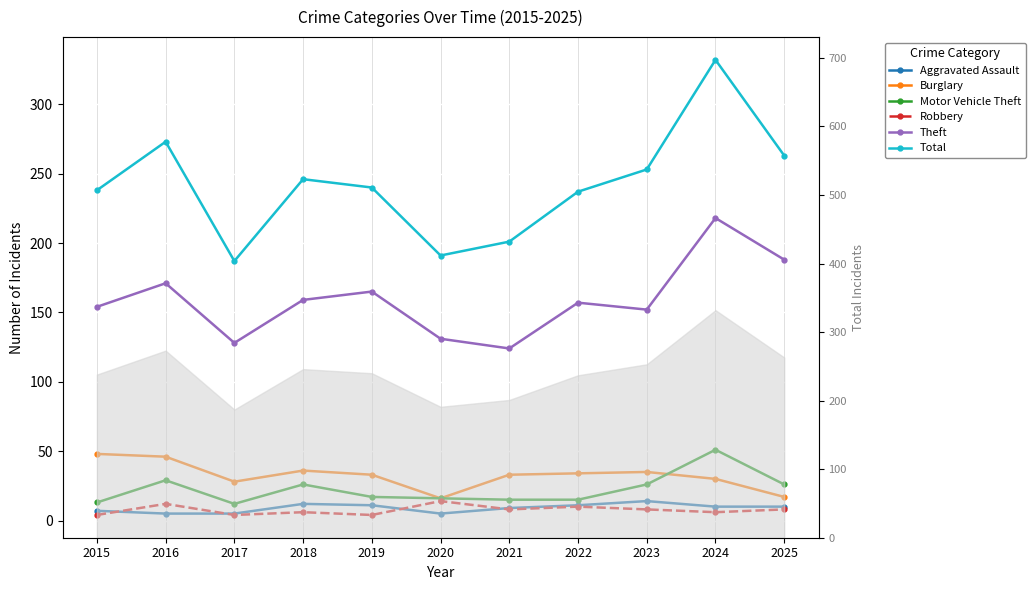

Reading left to right, extract all data points from this chart.

Aggravated Assault: 2015=7	2016=5	2017=5	2018=12	2019=11	2020=5	2021=9	2022=11	2023=14	2024=10	2025=10
Burglary: 2015=48	2016=46	2017=28	2018=36	2019=33	2020=16	2021=33	2022=34	2023=35	2024=30	2025=17
Motor Vehicle Theft: 2015=13	2016=29	2017=12	2018=26	2019=17	2020=16	2021=15	2022=15	2023=26	2024=51	2025=26
Robbery: 2015=4	2016=12	2017=4	2018=6	2019=4	2020=14	2021=8	2022=10	2023=8	2024=6	2025=8
Theft: 2015=154	2016=171	2017=128	2018=159	2019=165	2020=131	2021=124	2022=157	2023=152	2024=218	2025=188
Total: 2015=238	2016=273	2017=187	2018=246	2019=240	2020=191	2021=201	2022=237	2023=253	2024=332	2025=263